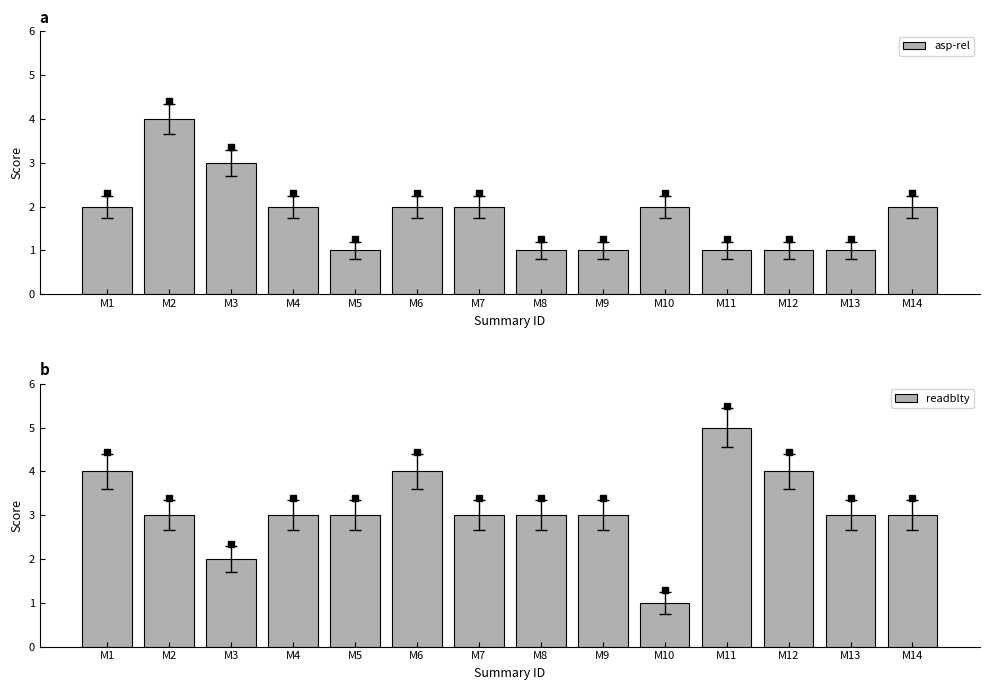

Reading left to right, what are all the values shown in this chart?

asp-rel: 2	4	3	2	1	2	2	1	1	2	1	1	1	2
readblty: 4	3	2	3	3	4	3	3	3	1	5	4	3	3